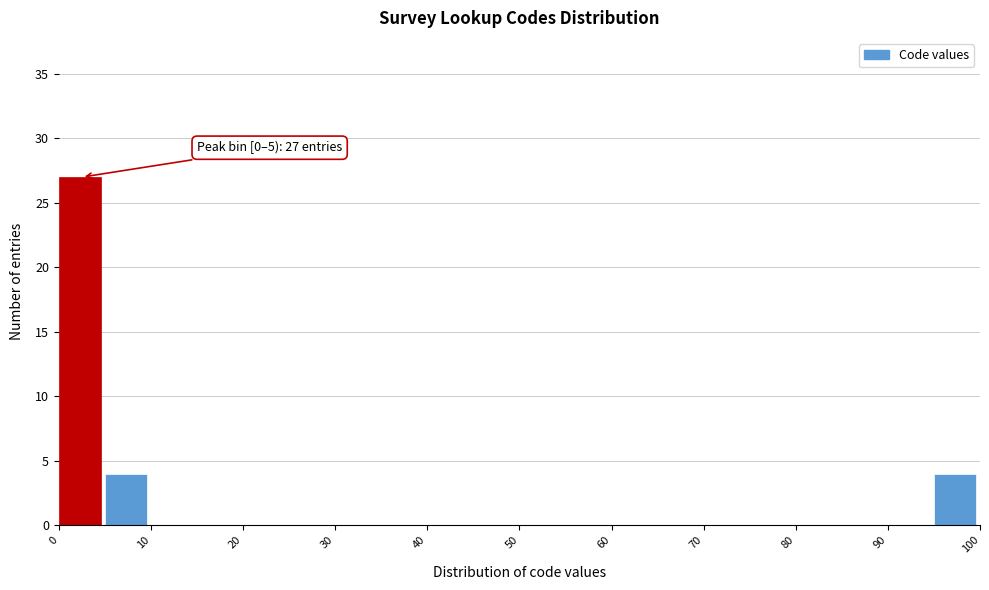

Which range on the x-axis has the tallest bar?

0 to 5